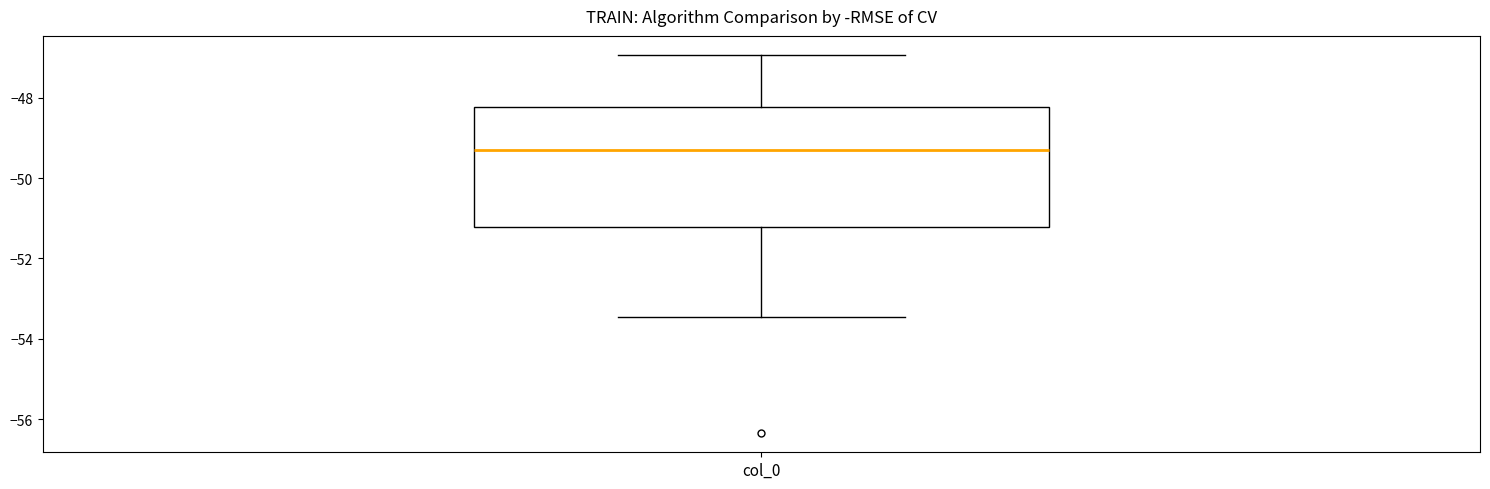

Where does the upper whisker of the box for col_0 end on the y-axis? The values are not printed on the chart, so give them approximately, as read against the axis.

-47.0